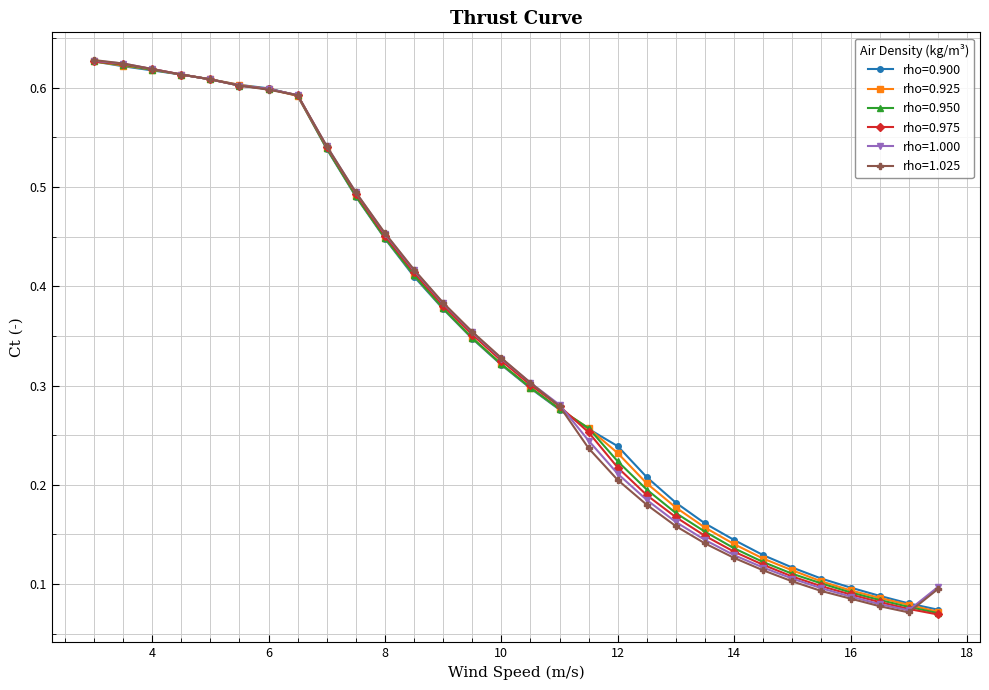

How many rho=1.025 values are between 0 and 1?

30